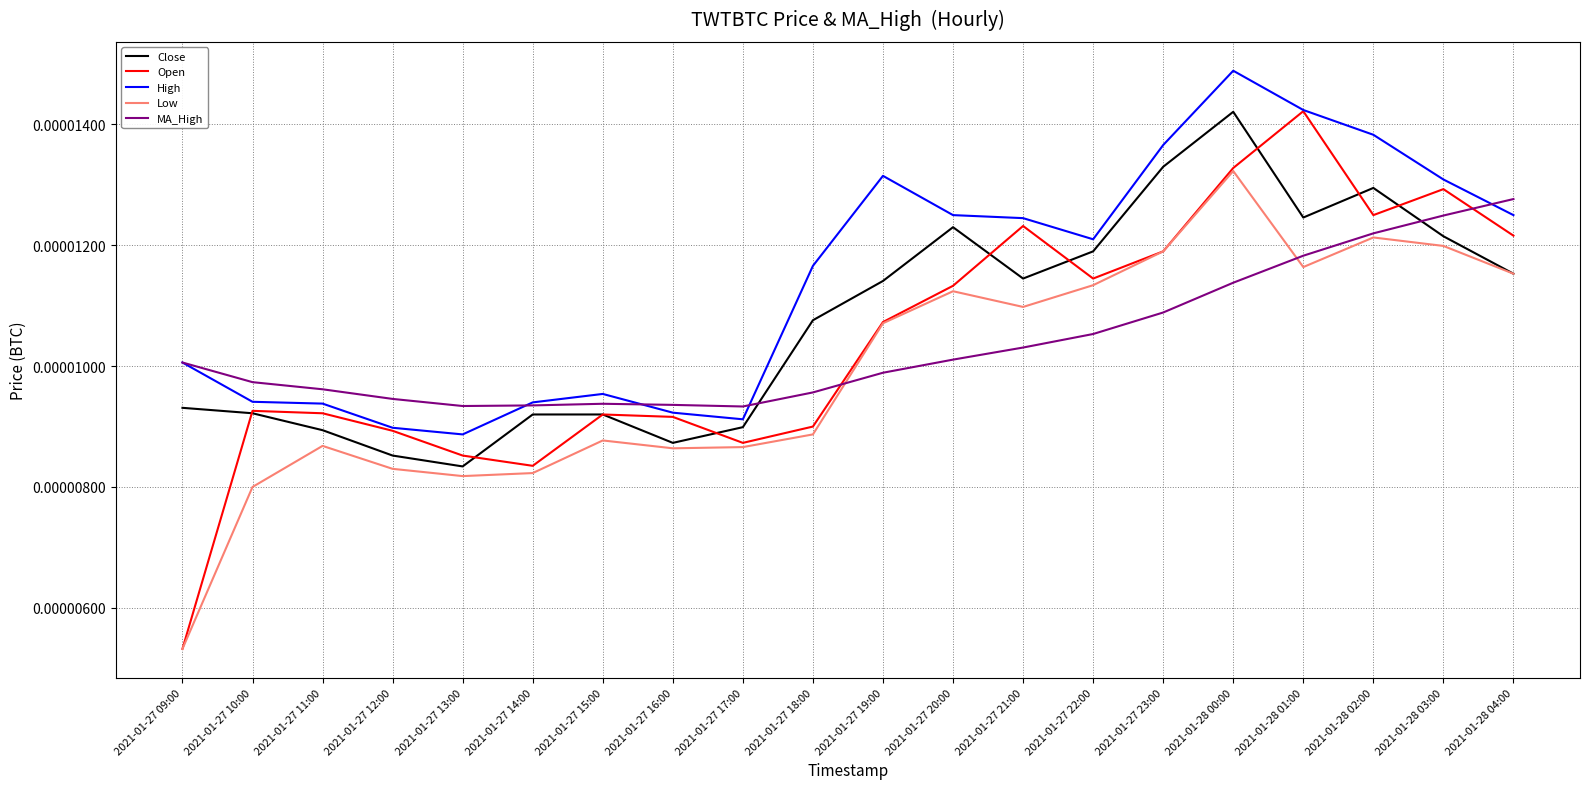

Between 2021-01-27 11:00 and 2021-01-27 23:00, which series saw the biggest shift?

Close